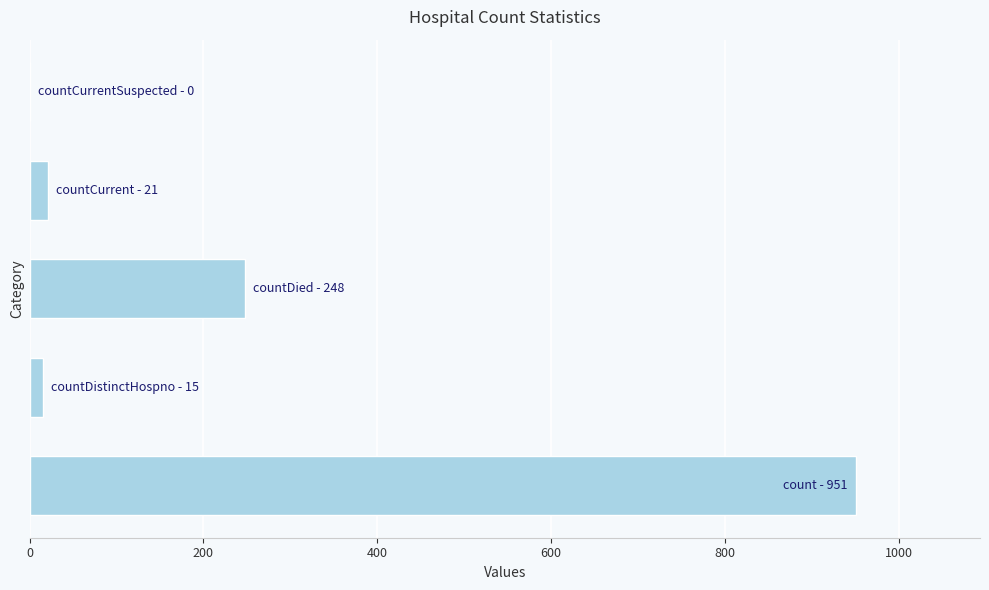

What is the maximum value shown in the chart?

951